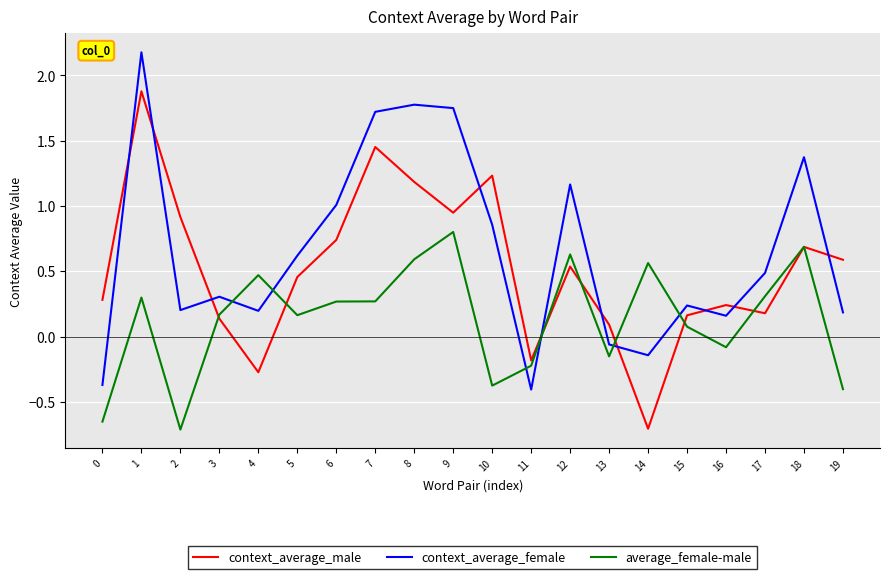

Is the value of average_female-male at 0 greater than the value of context_average_male at 18?

No